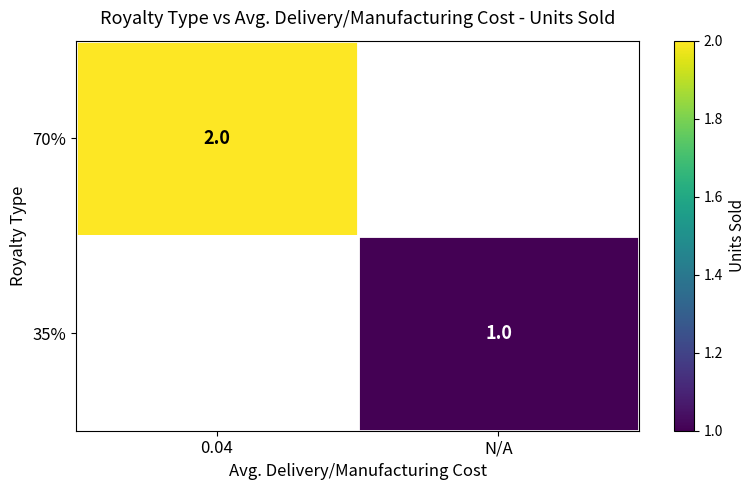

True or false: 70% has a value of 3 at 0.04.

False